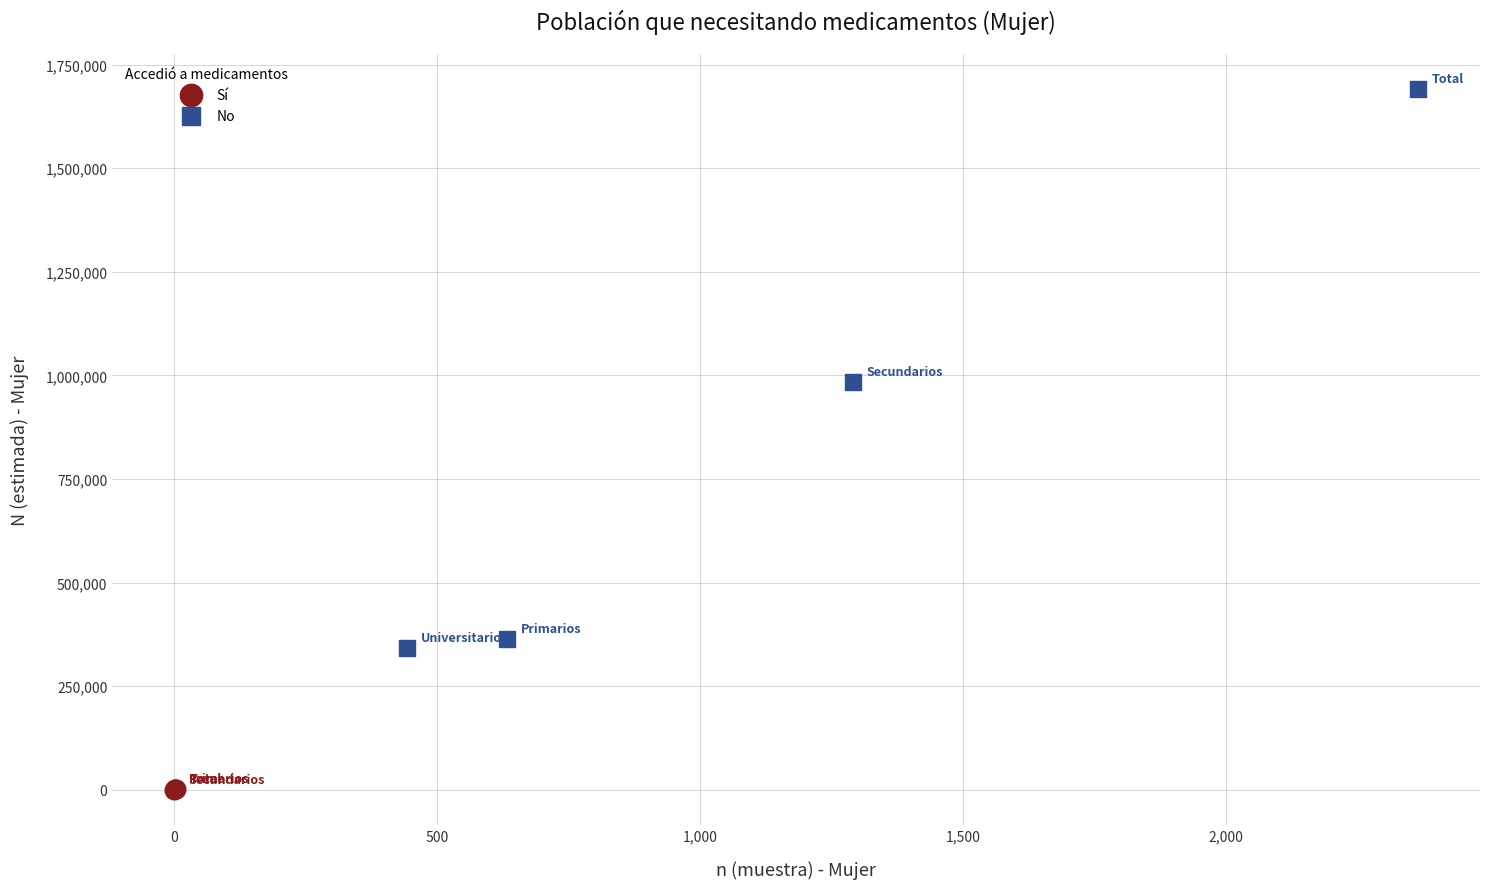

Which series contains the lowest Y value?

Sí